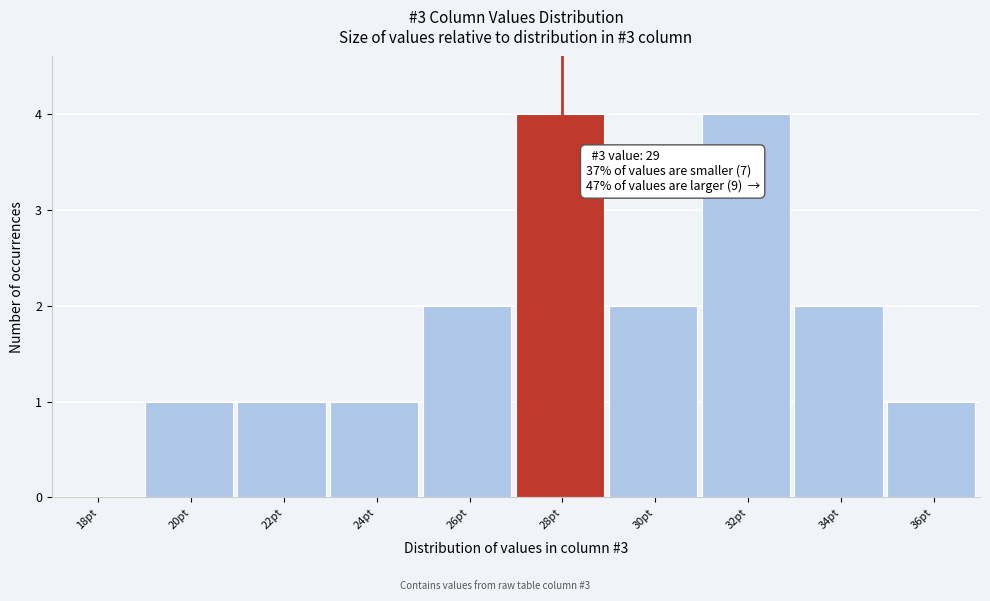

Reading left to right, transcribe all the data shown in this chart.

18pt=0	20pt=1	22pt=1	24pt=1	26pt=2	28pt=4	30pt=2	32pt=4	34pt=2	36pt=1